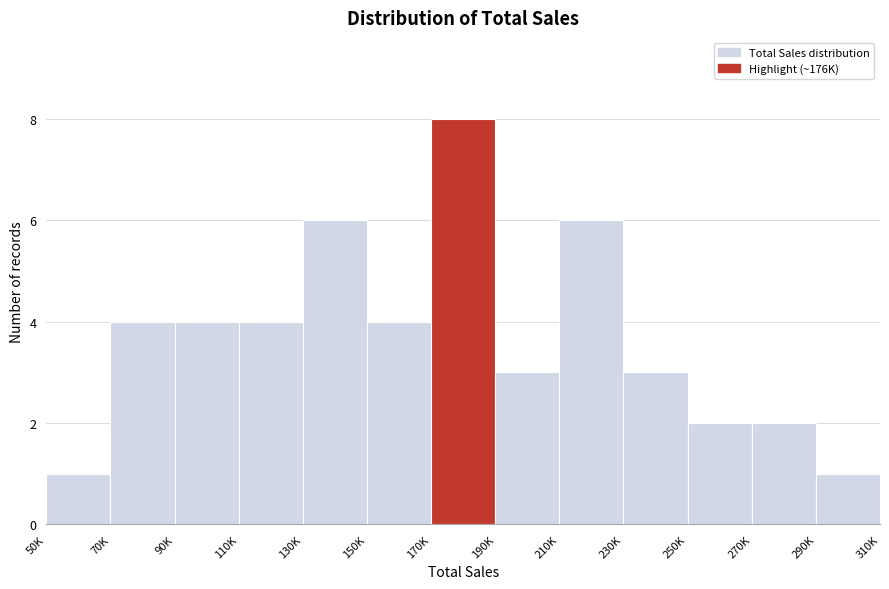

Reading left to right, transcribe all the data shown in this chart.

1	4	4	4	6	4	8	3	6	3	2	2	1